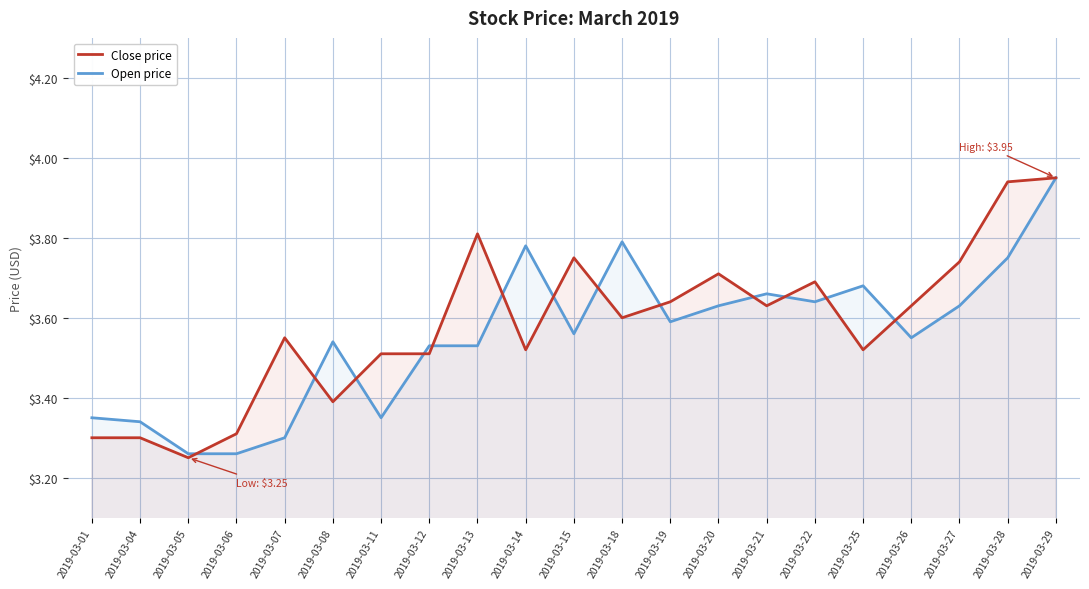

Which category has the highest value across all series?

2019-03-29